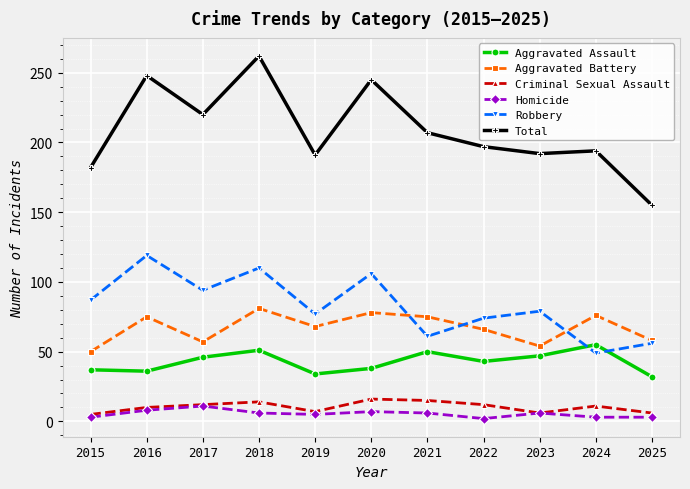

True or false: Aggravated Battery and Homicide intersect in this chart.

False